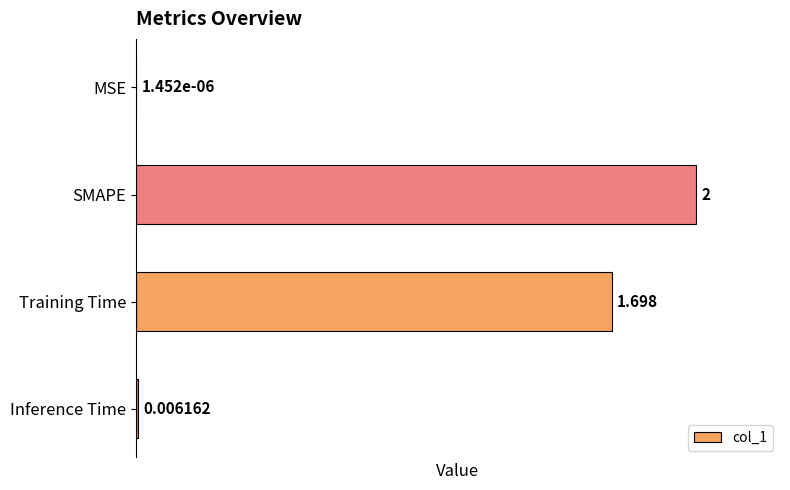

How many series are shown in this chart?

1